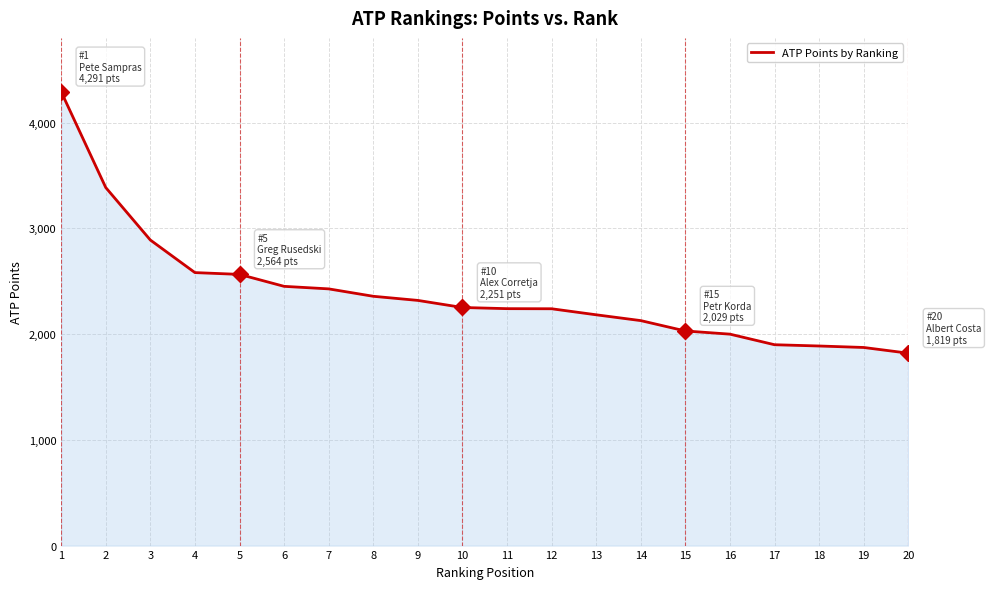

Approximately how many times larger is the value at 5 compared to 7?

1.1